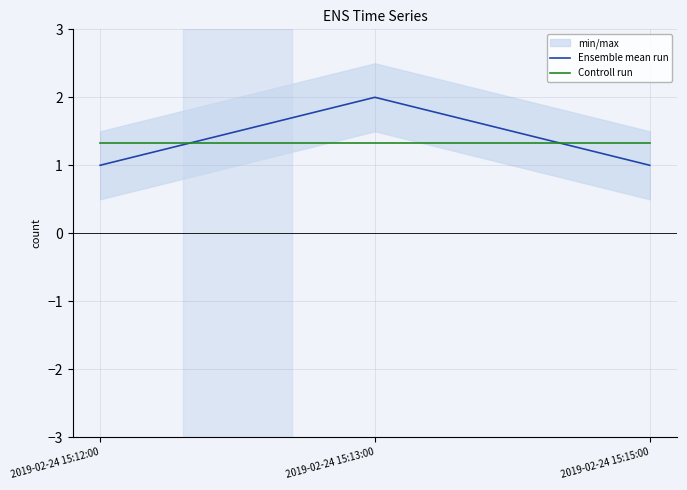

At which category is the sum across all series the highest?

2019-02-24 15:13:00